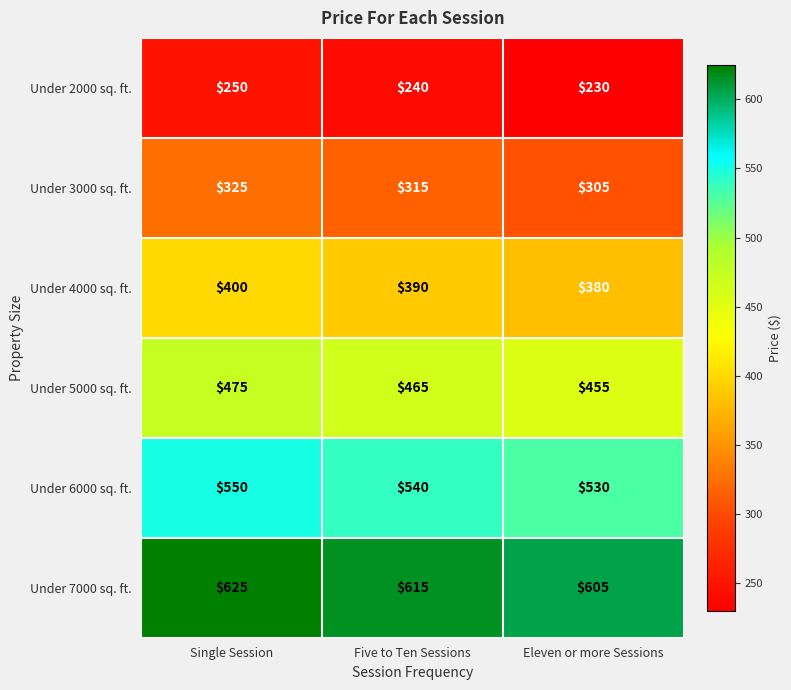

Rank the series at Five to Ten Sessions from highest to lowest value.

Under 7000 sq. ft., Under 6000 sq. ft., Under 5000 sq. ft., Under 4000 sq. ft., Under 3000 sq. ft., Under 2000 sq. ft.